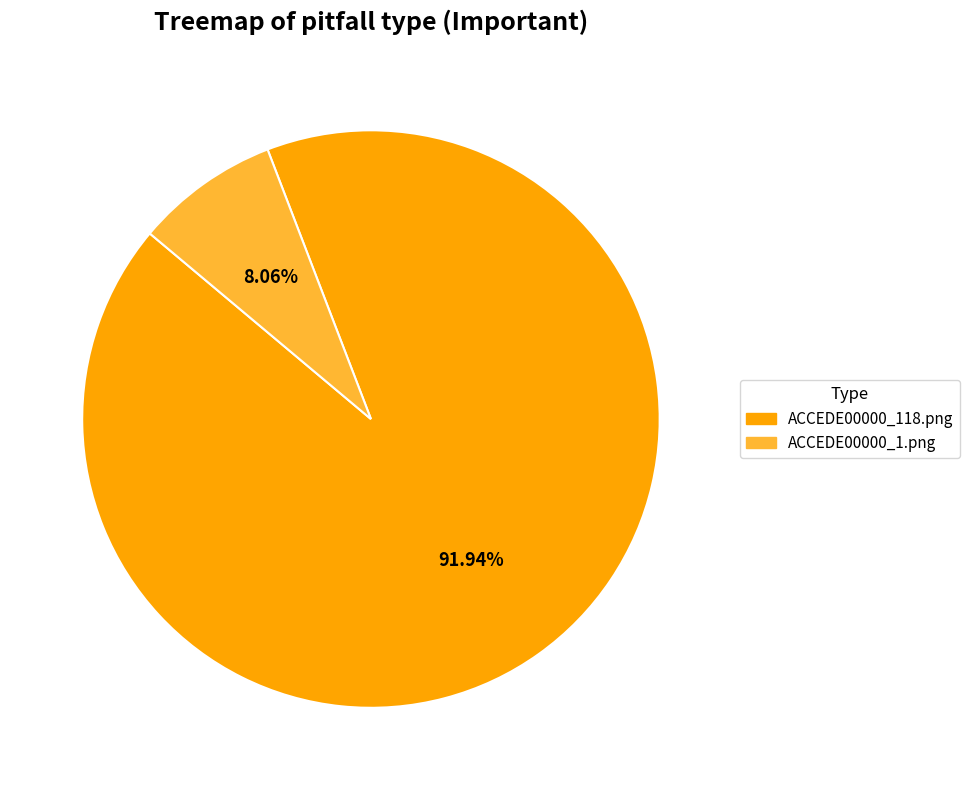

Does any single category account for the majority?

Yes